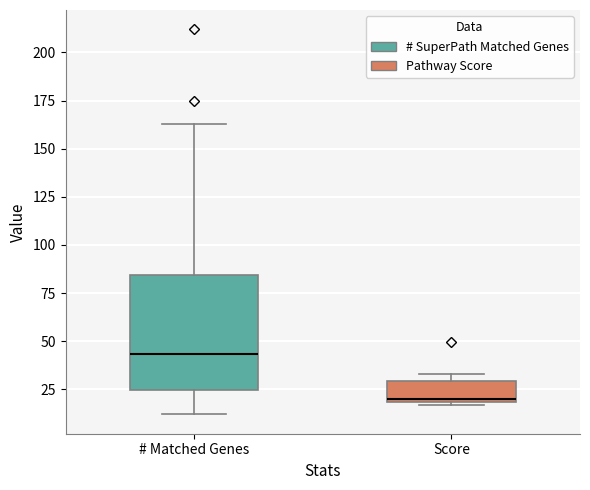

Comparing the boxes themselves (not the whiskers), which one is the tallest?

# Matched Genes